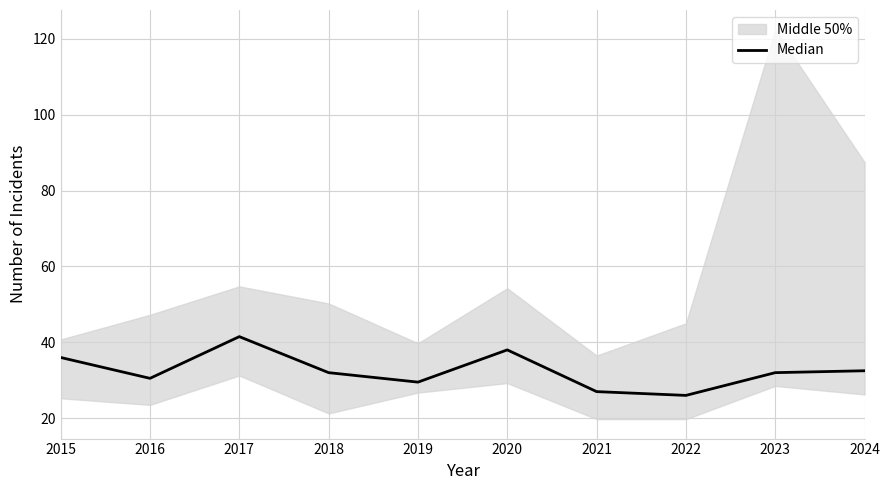

The chart shows a value of 36.0 at 2015. True or false?

True